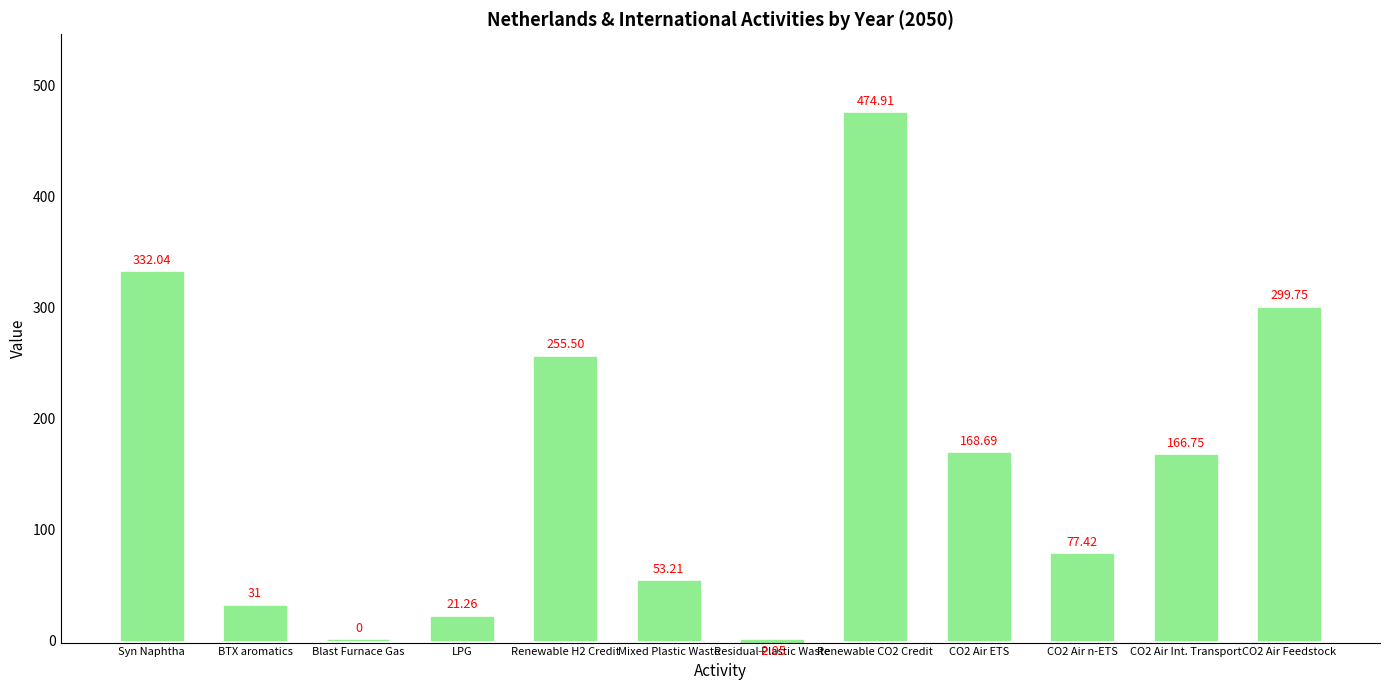

What is the sum of the values at CO2 Air Feedstock and Syn Naphtha?

631.8